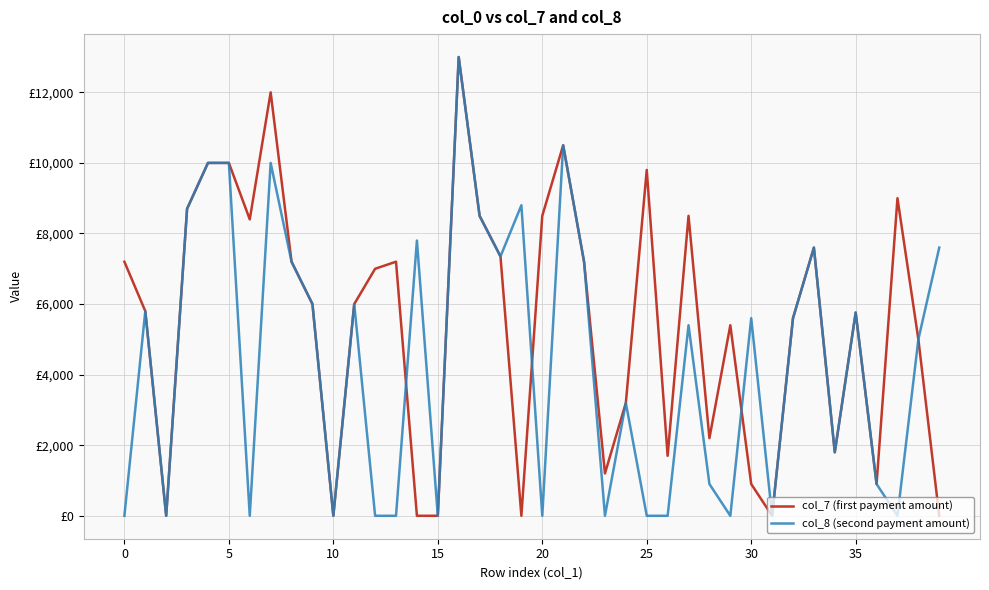

Does the chart display data point markers on the line(s)?

No